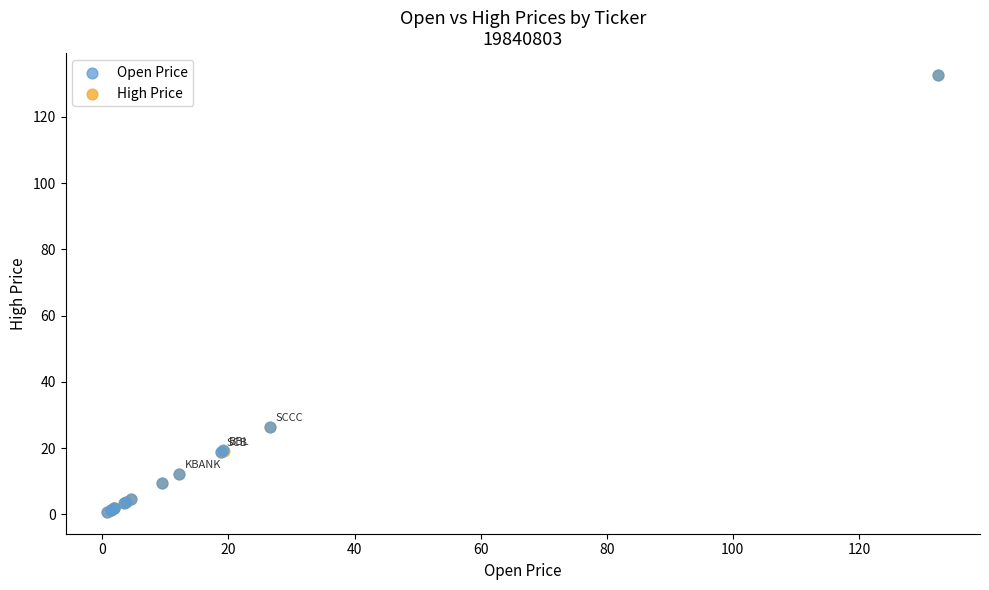

What are all the series names shown in the legend?

Open Price, High Price